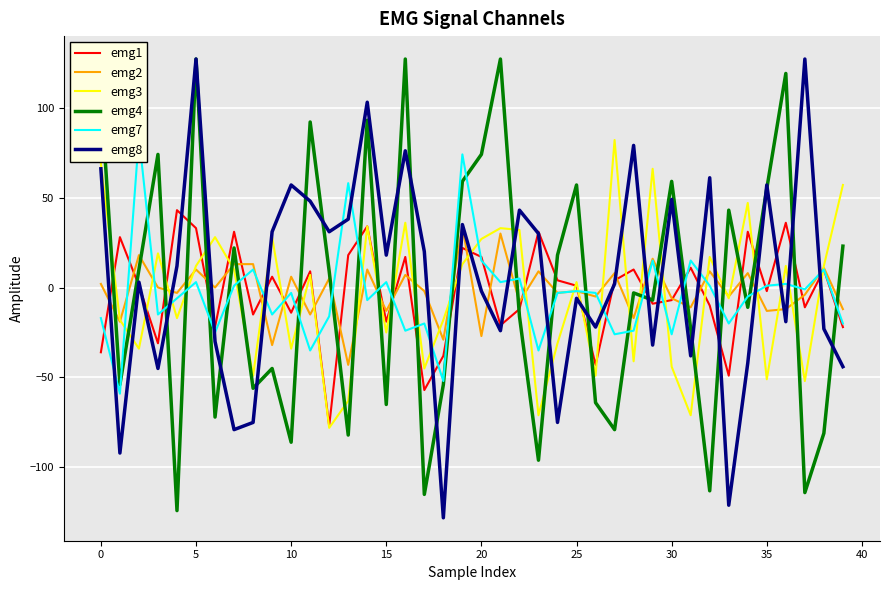

The emg8 series shows 57 at 10. True or false?

True